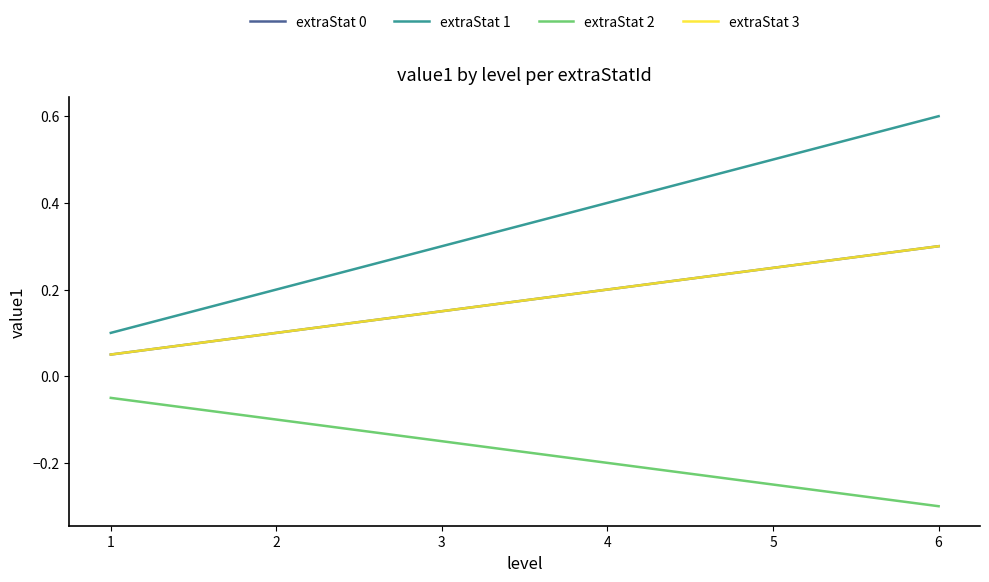

What is the total value across all series at 1?

0.2